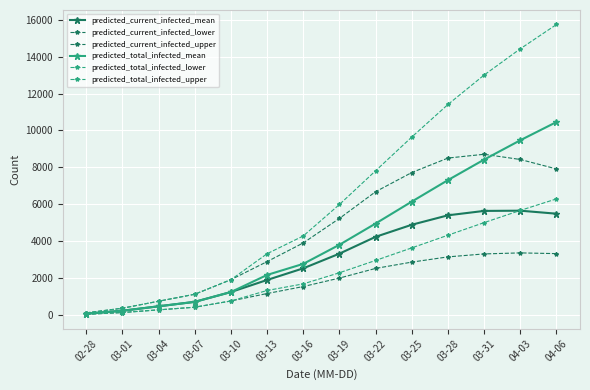

True or false: predicted_current_infected_upper has more than 2 points higher than both neighbors.

False